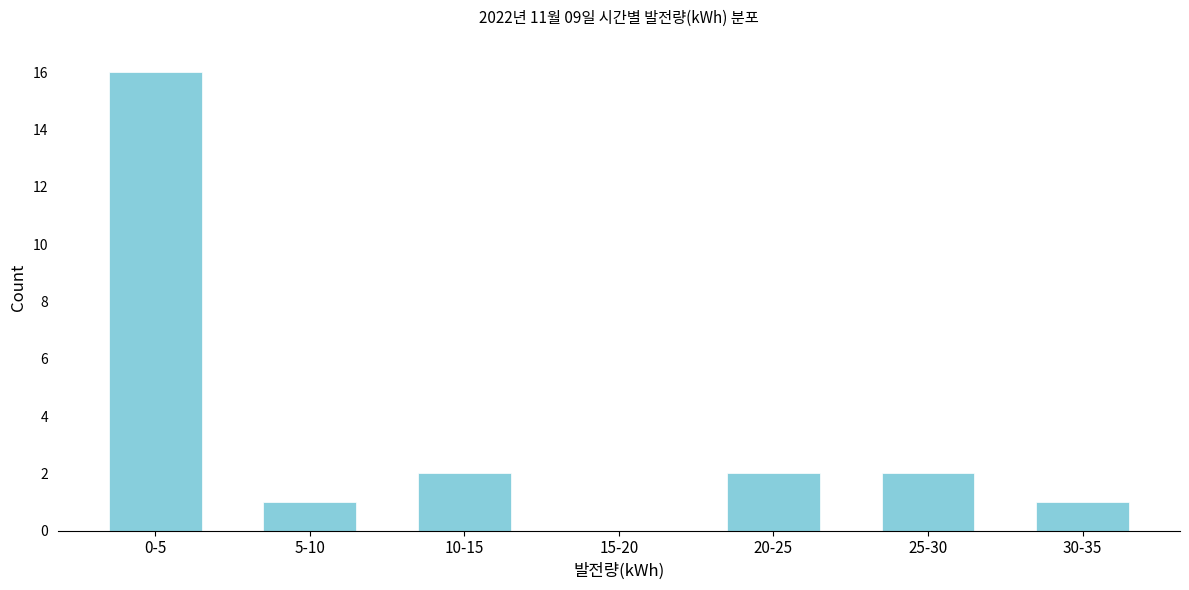

Reading left to right, what are all the values shown in this chart?

0-5=16	5-10=1	10-15=2	15-20=0	20-25=2	25-30=2	30-35=1